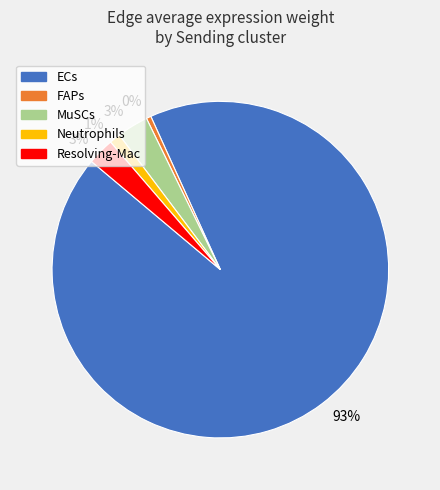

Does any single category account for the majority?

Yes